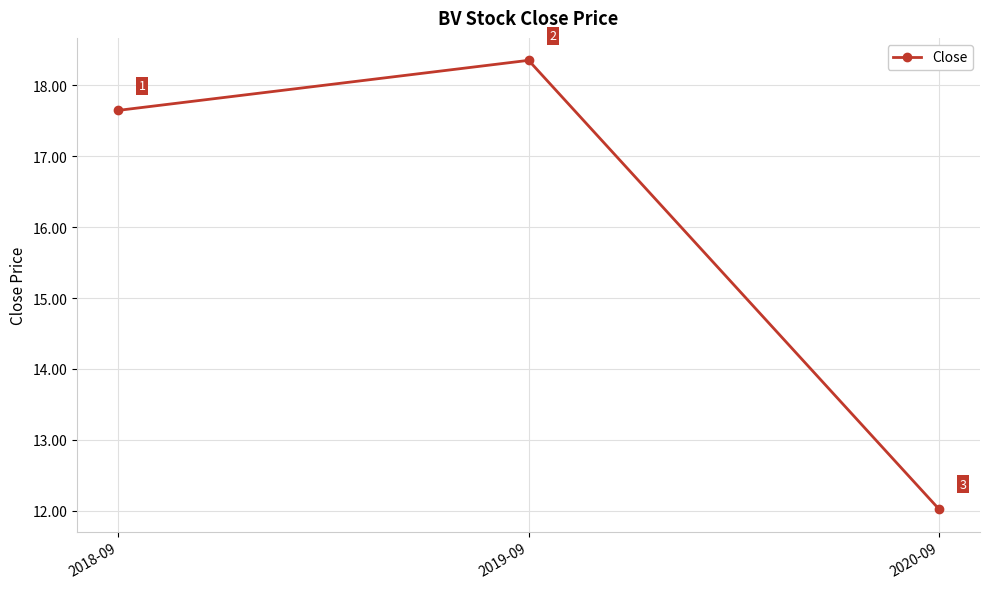

How many categories are shown in the chart?

3